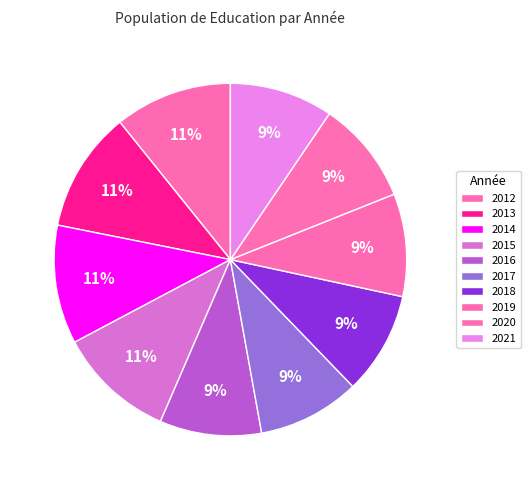

Which has a higher value, 2014 or 2016?

2014